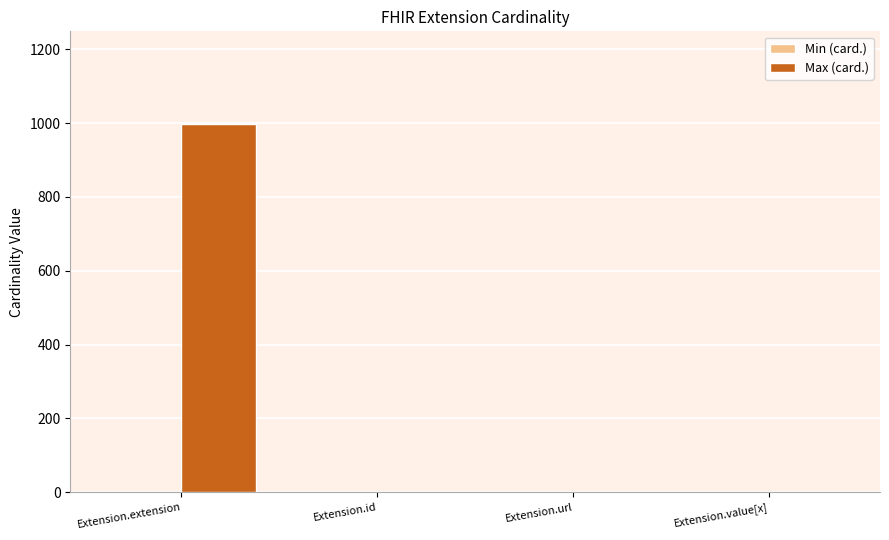

Which category has the highest value in the Max (card.) series?

Extension.extension